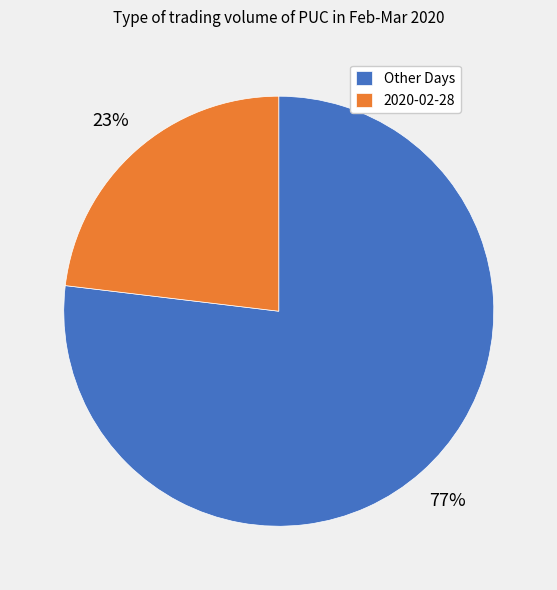

Is there a majority slice in this chart?

Yes